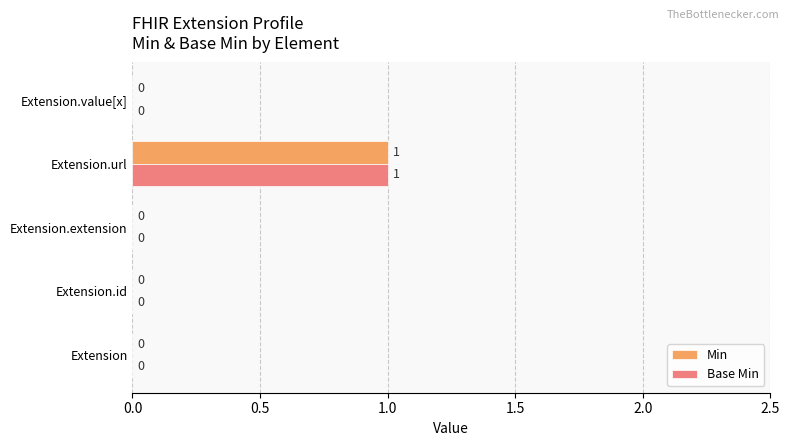

Count the number of categories in the chart.

5